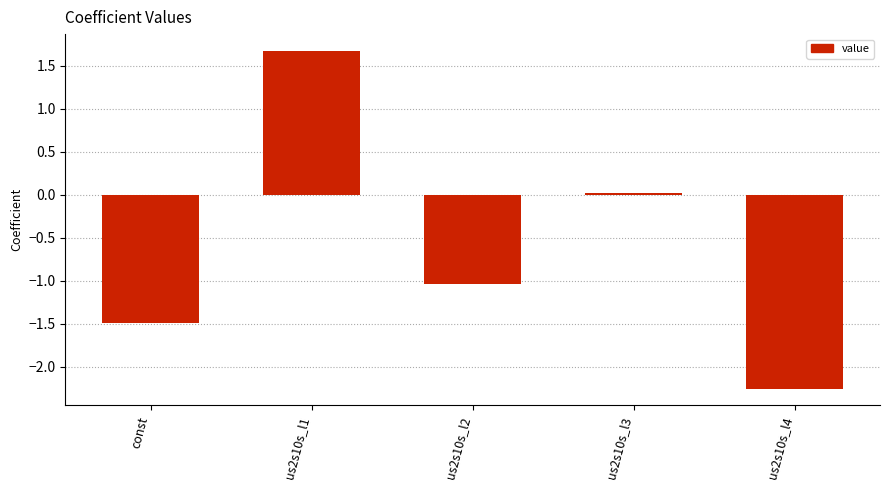

What value does the data have at us2s10s_l2?

-1.0